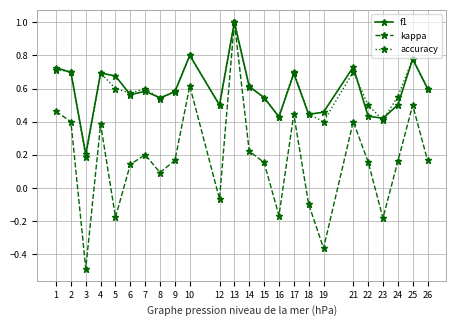

At which category is the sum across all series the highest?

13